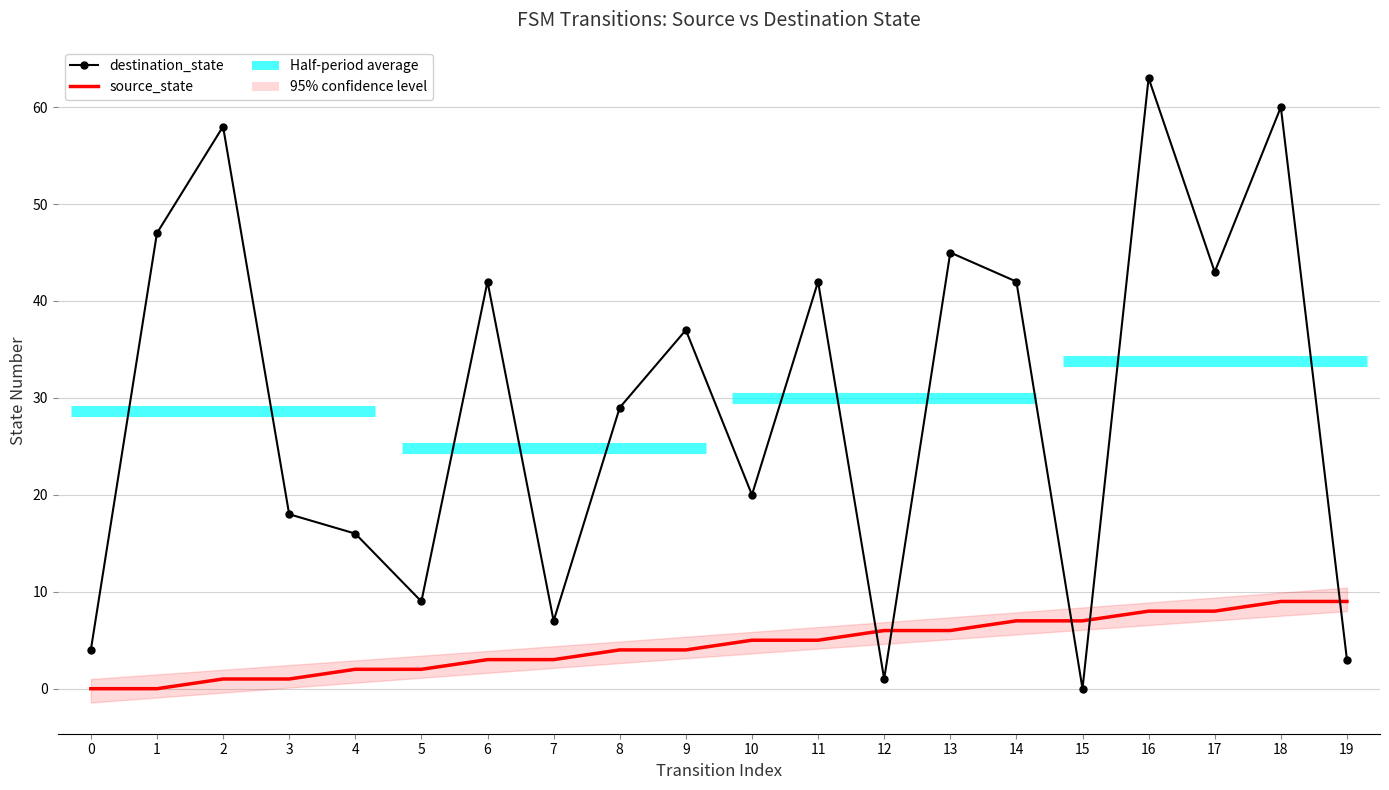

What is the sum of all destination_state values?

586